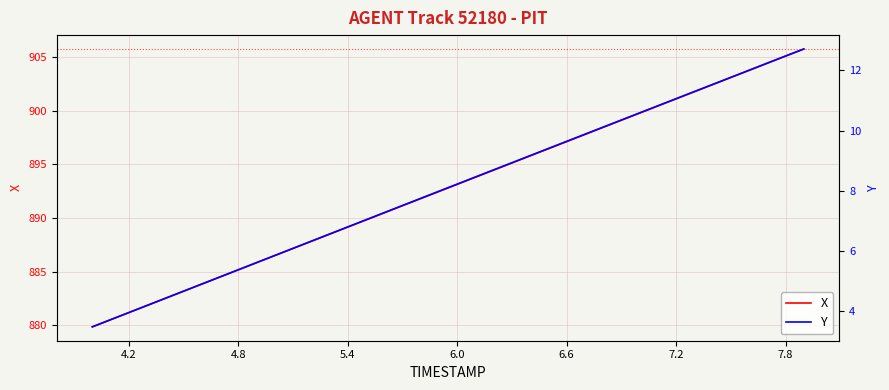

What is the lowest value of the X series?

879.9